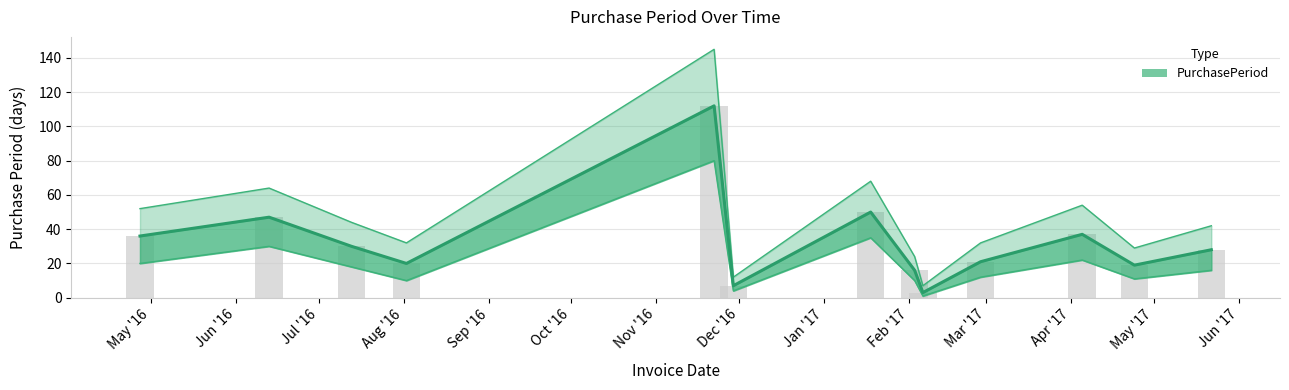

How many distinct data groups are displayed?

1